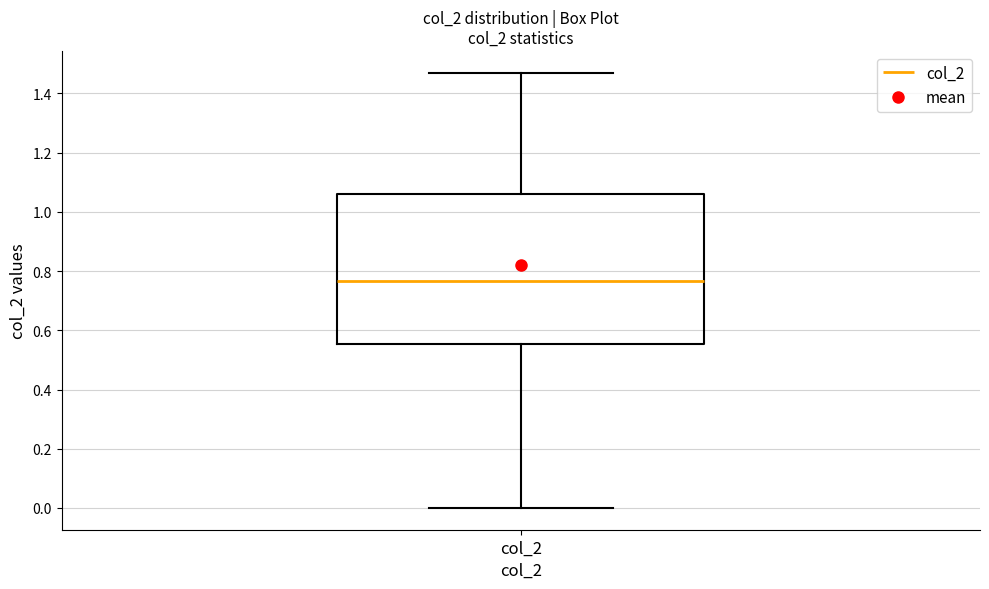

Read this box plot against the y-axis: the position of the median line, the range covered by the box, and the ends of both whiskers. The values are not printed on the chart, so give them approximately, as read against the axis.

median 0.76, box 0.56 to 1.06, whiskers 0.00 to 1.48